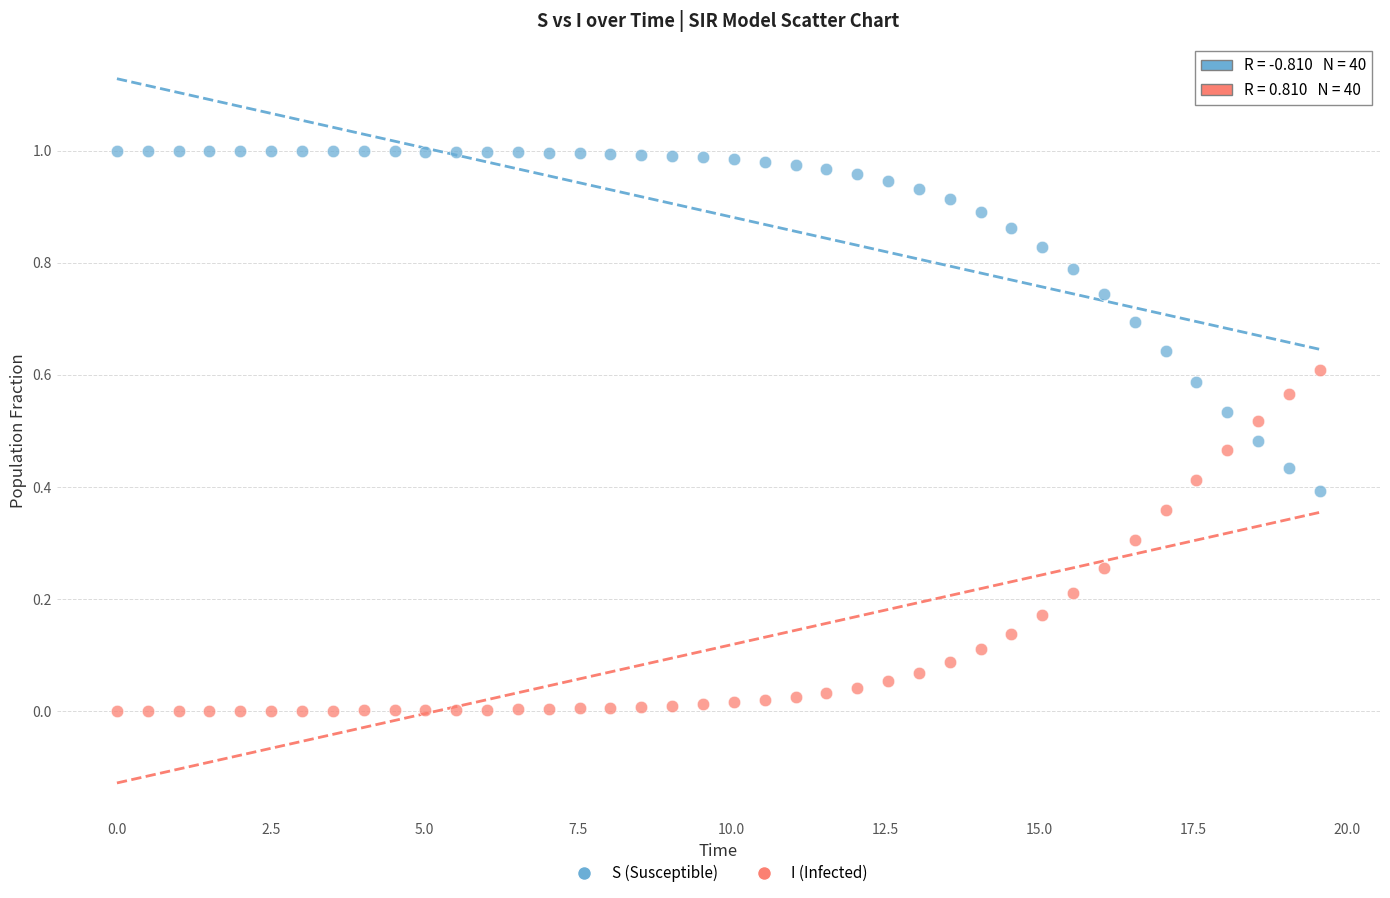

Which series contains the highest Y value?

S (Susceptible)